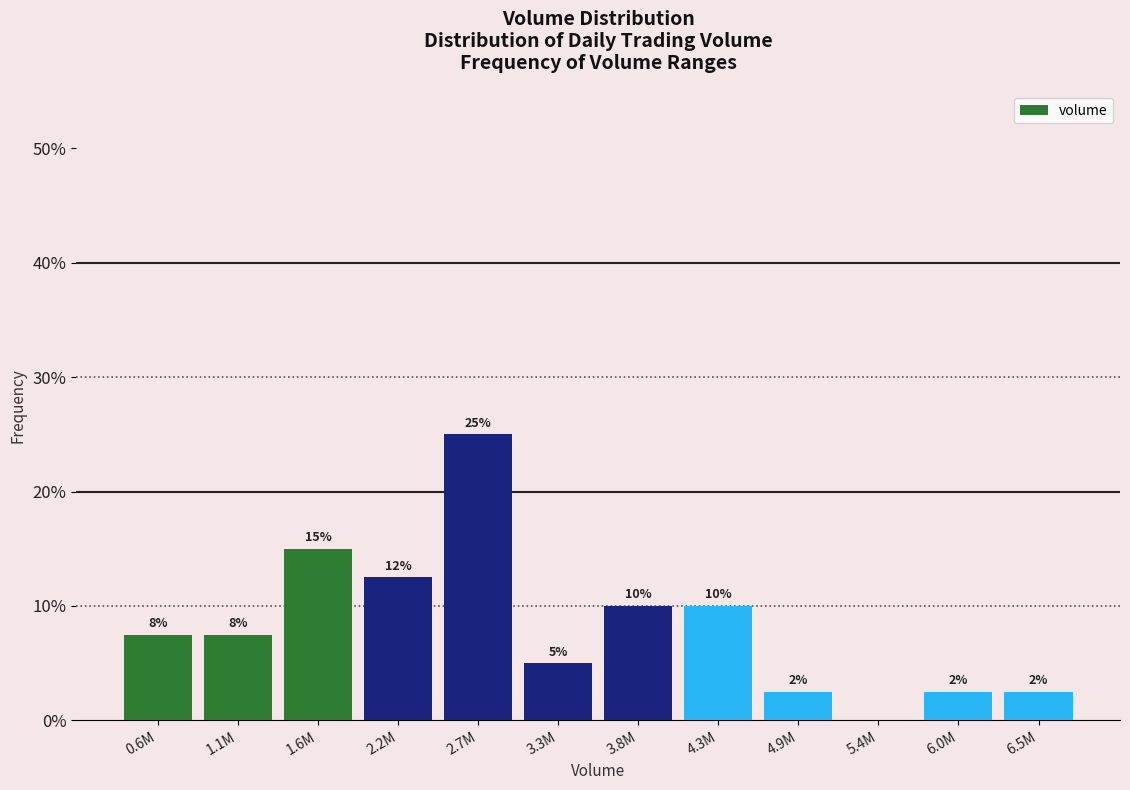

Are the bars horizontal?

No